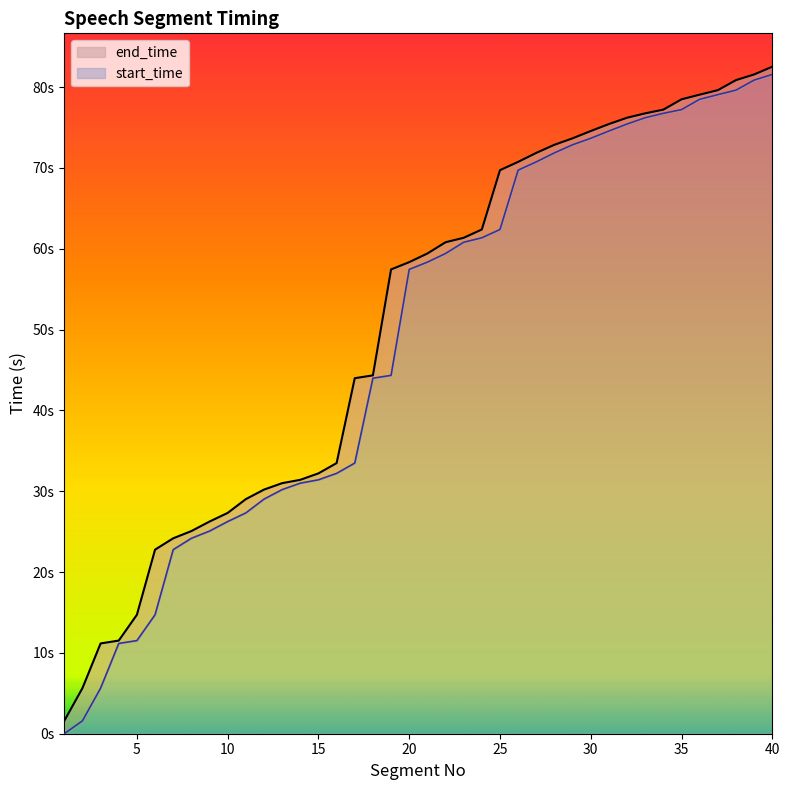

At which label does start_time reach its peak?

40